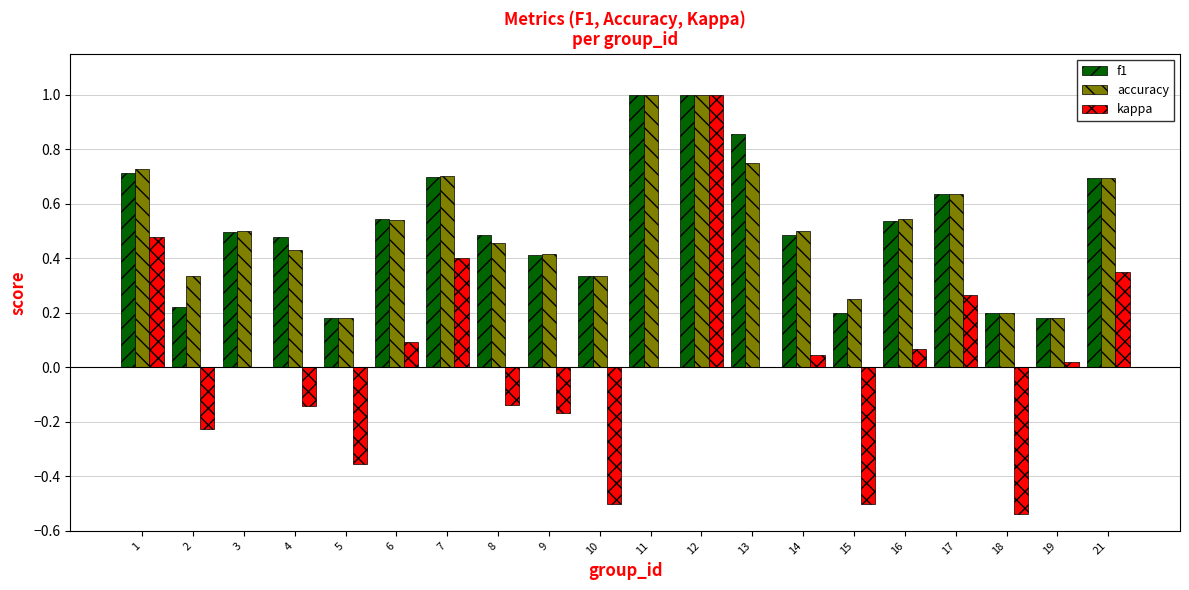

What is the total value across all series at 13?

1.6